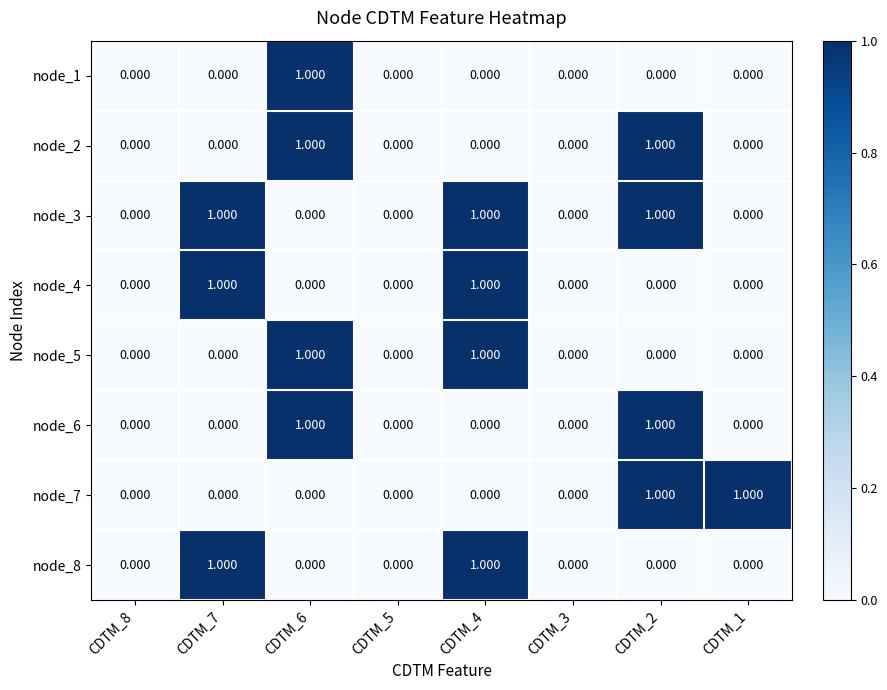

How many distinct data groups are displayed?

8